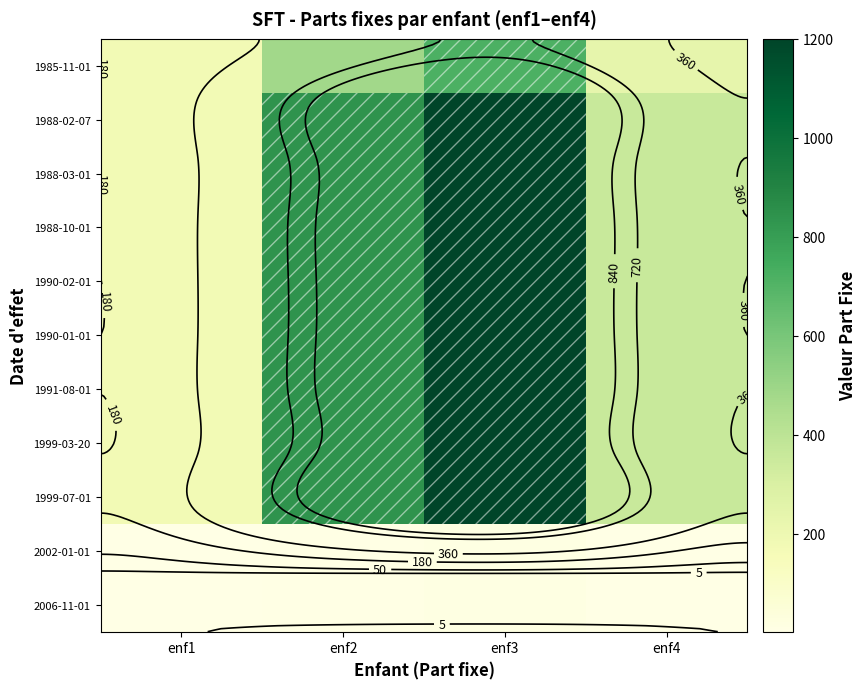

How many data points does each series have?

4